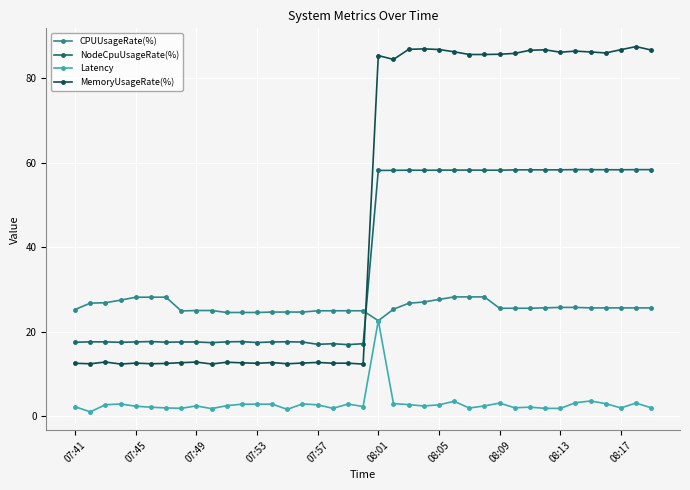

Rank the series by their maximum value, from highest to lowest.

MemoryUsageRate(%), NodeCpuUsageRate(%), CPUUsageRate(%), Latency